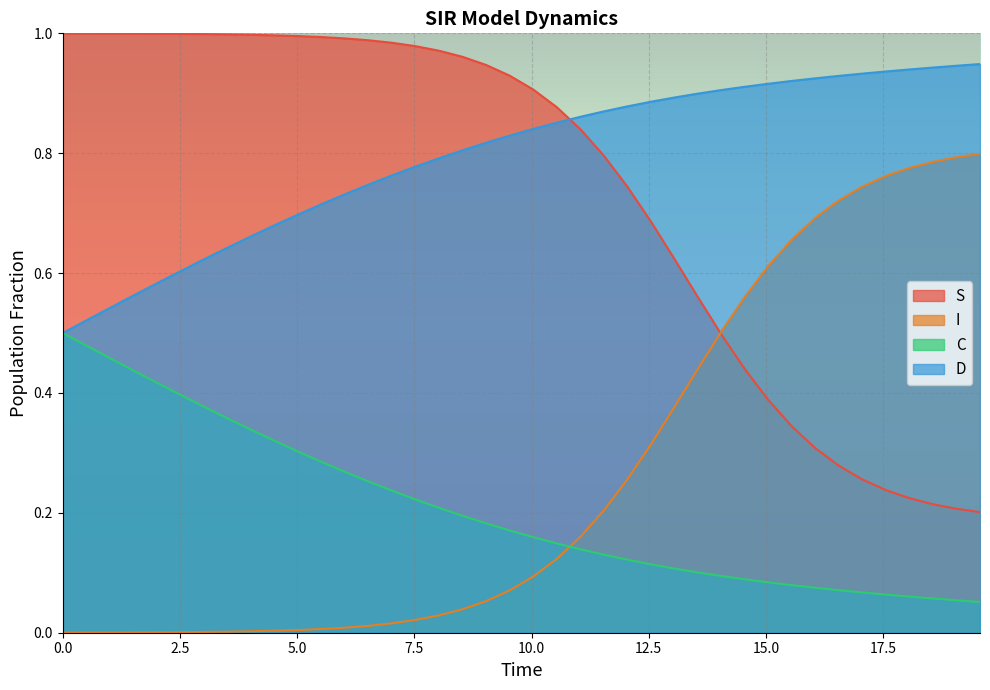

True or false: C and S cross at least once.

False